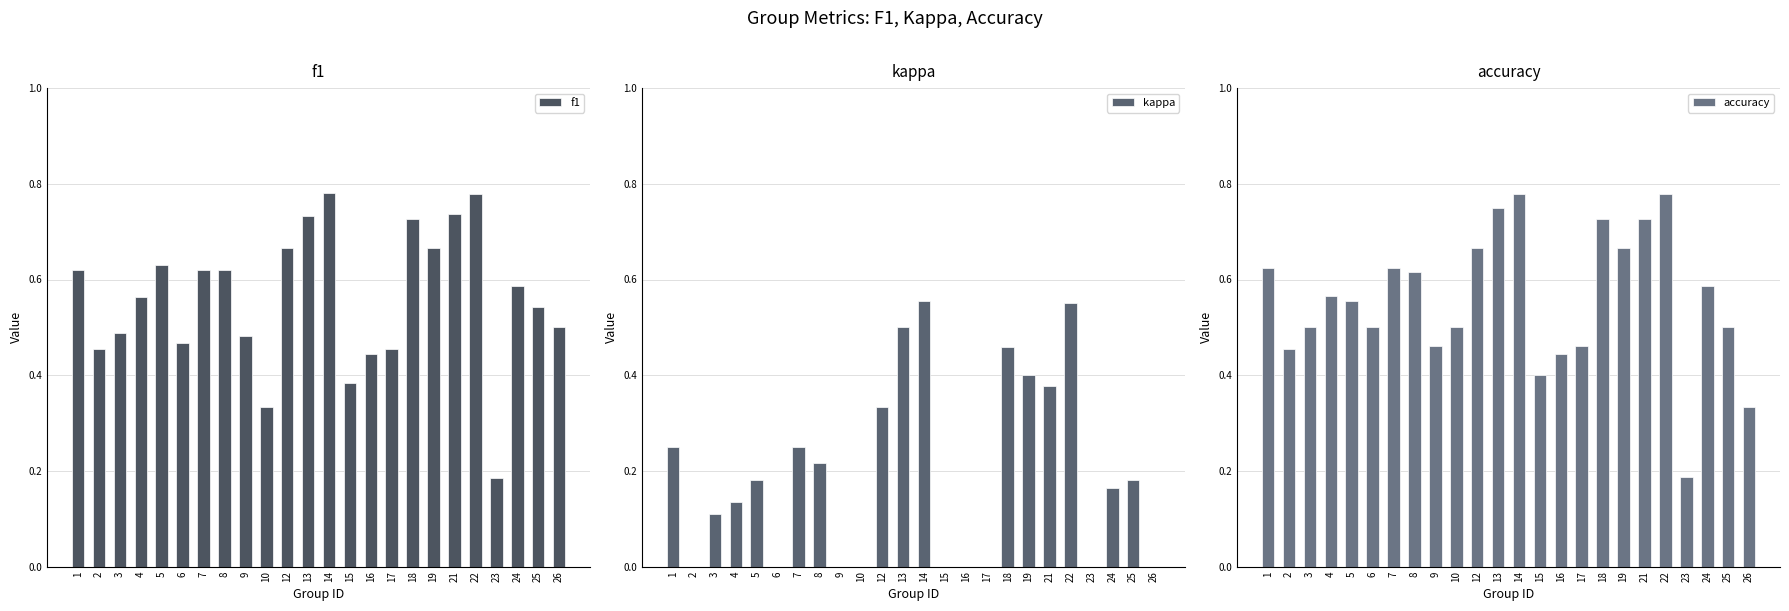

How many bars are there in each group?

3